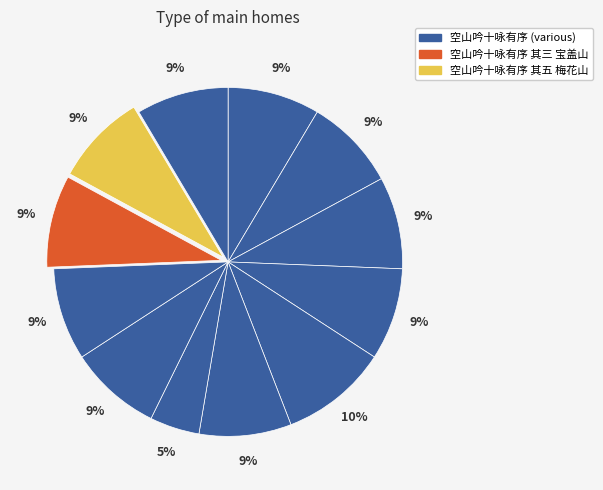

How many slices are in this pie chart?

12